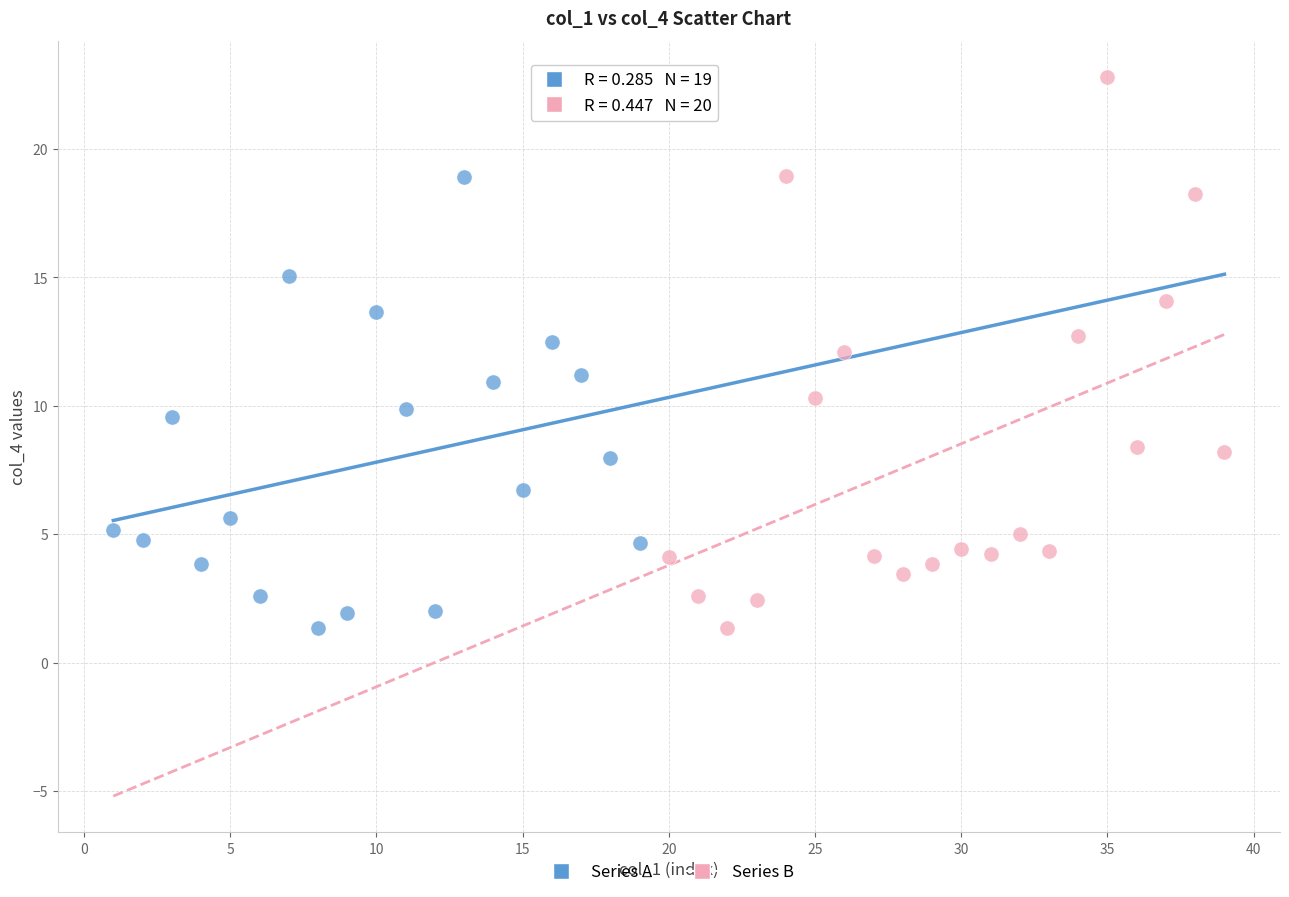

Which series contains the highest Y value?

Series B